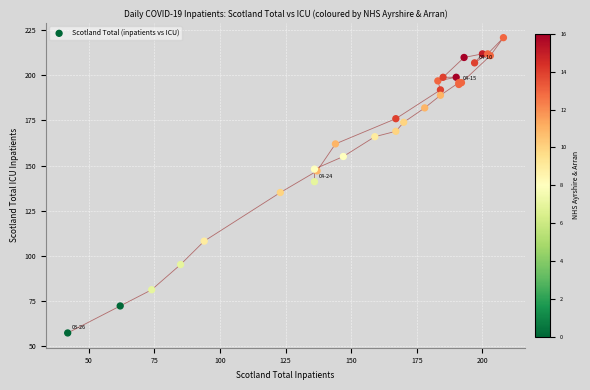

What Y value in the scatter plot is closest to 139?

141